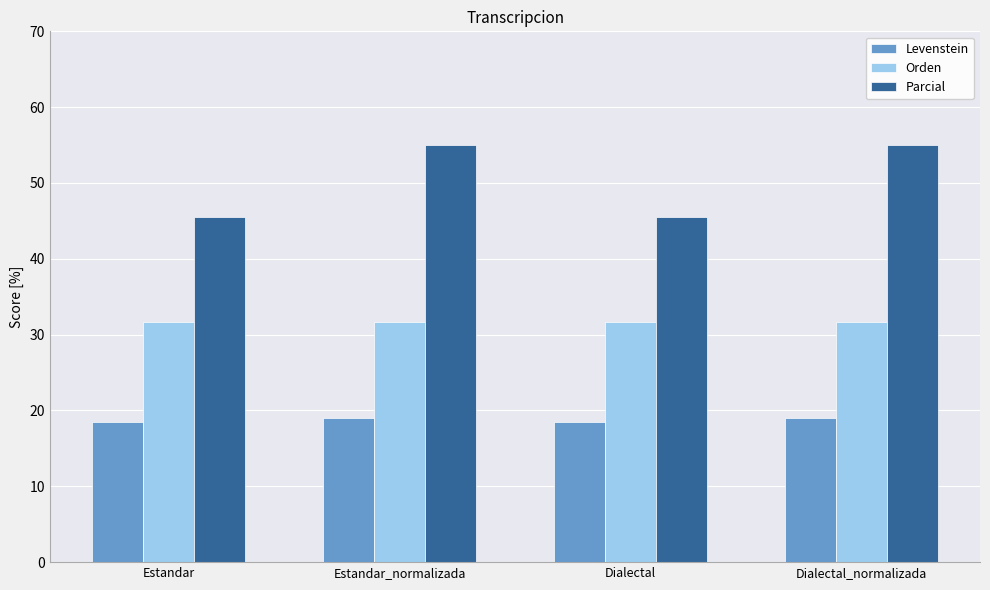

True or false: Levenstein has a value of 19.0 at Dialectal_normalizada.

True